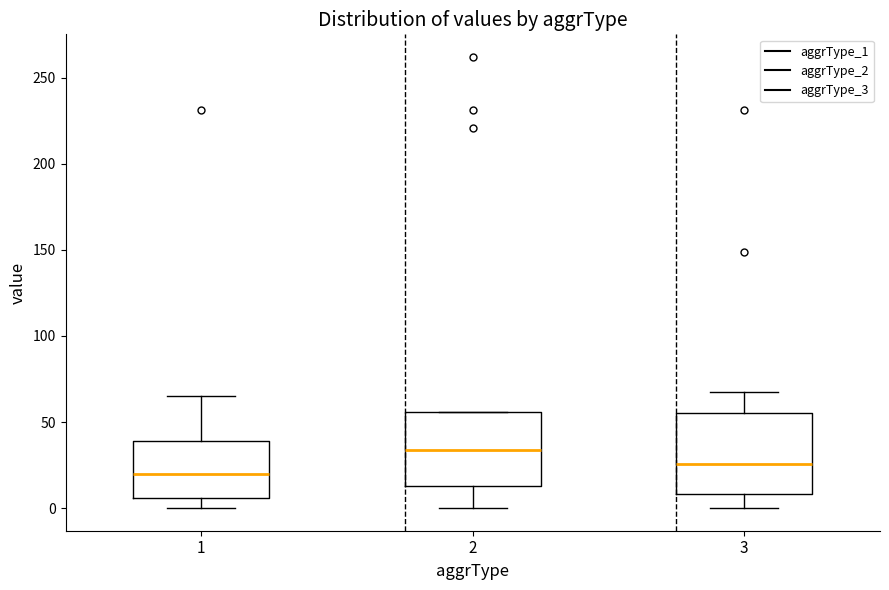

Which box has the lowest median line?

1